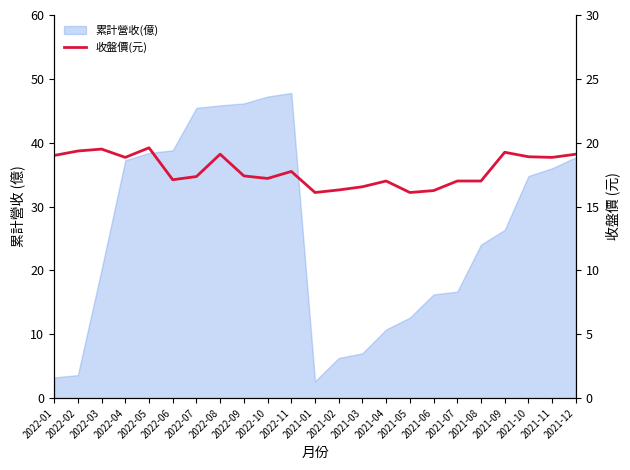

How many lines are shown in the chart?

1